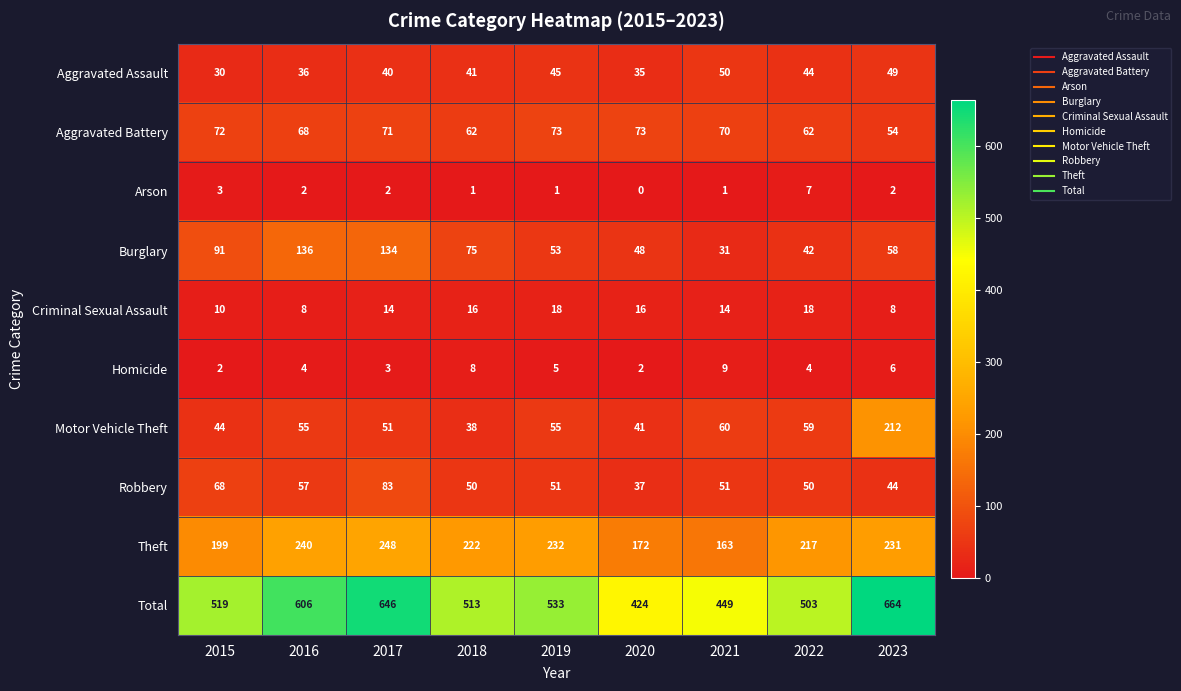

What is the total value across all series at 2021?

898